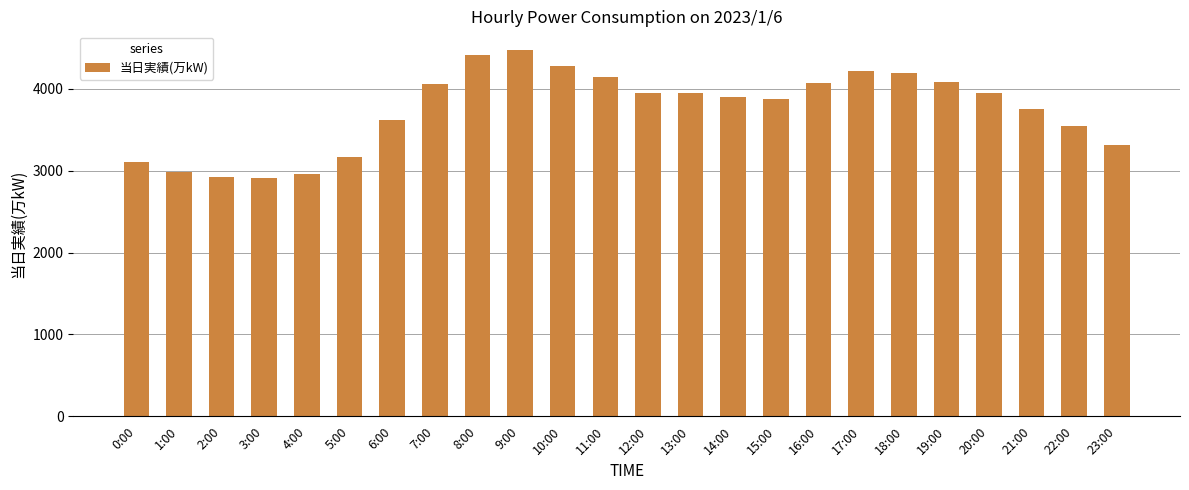

What is the value of the 19th bar from the left?

4190